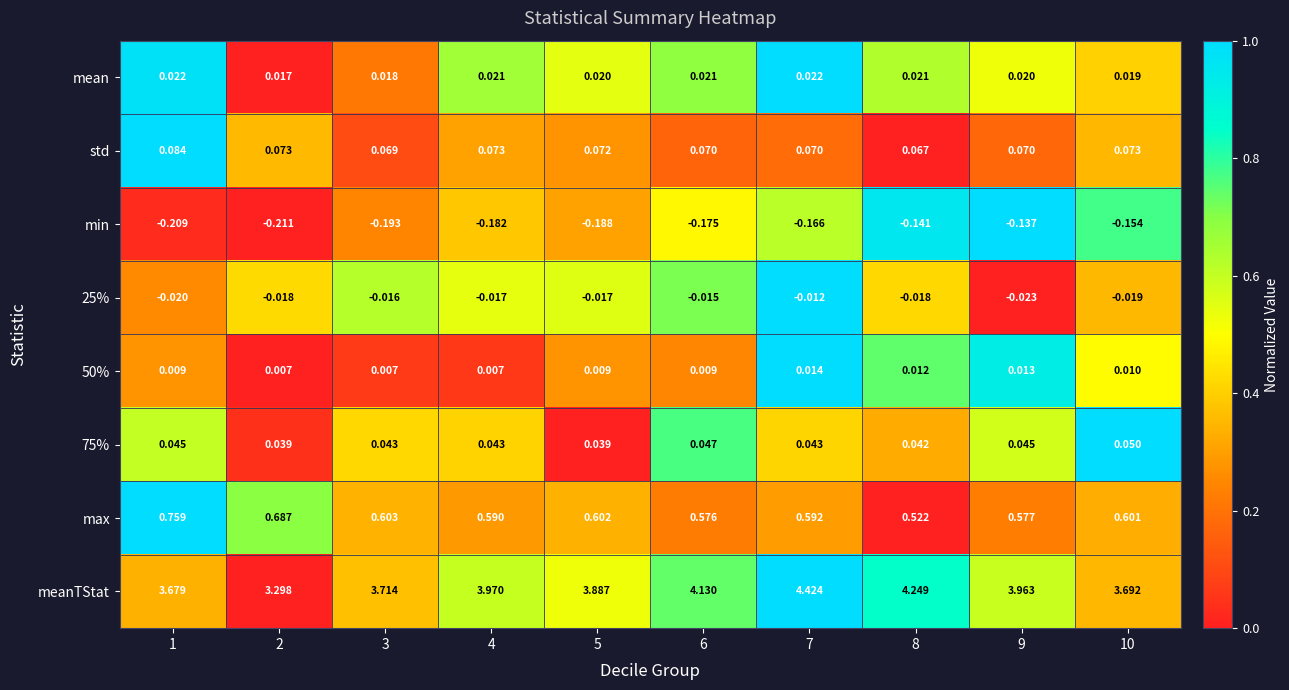

Between 4 and 9, which series saw the biggest shift?

min